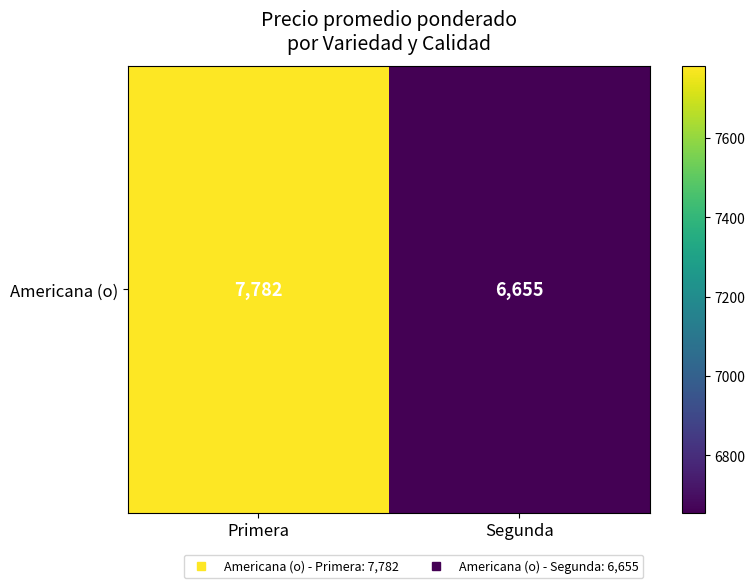

What is the maximum value shown in the chart?

7782